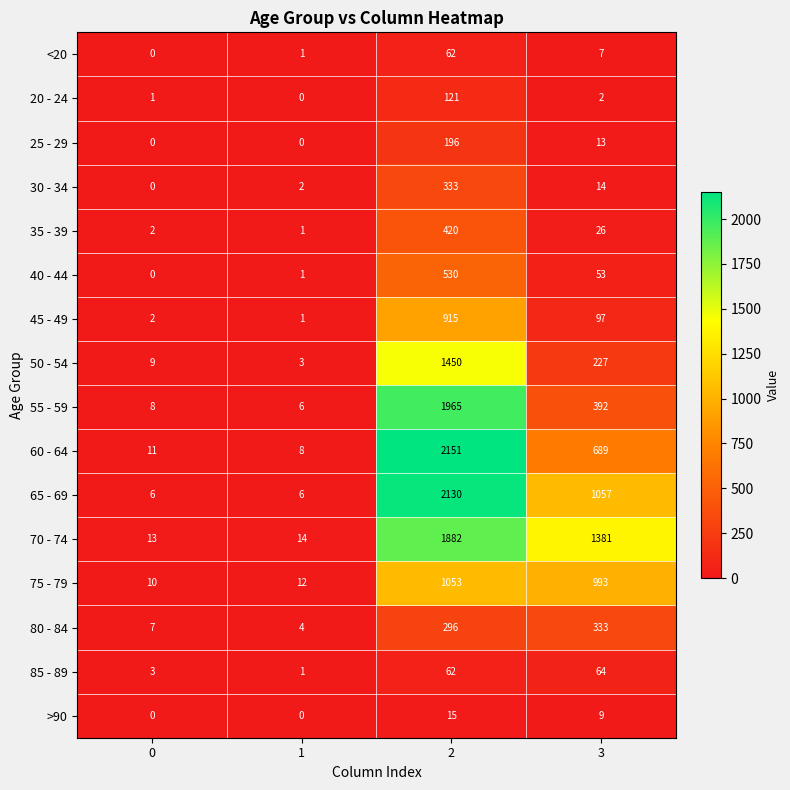

The value of 55 - 59 at 3 is 126. True or false?

False